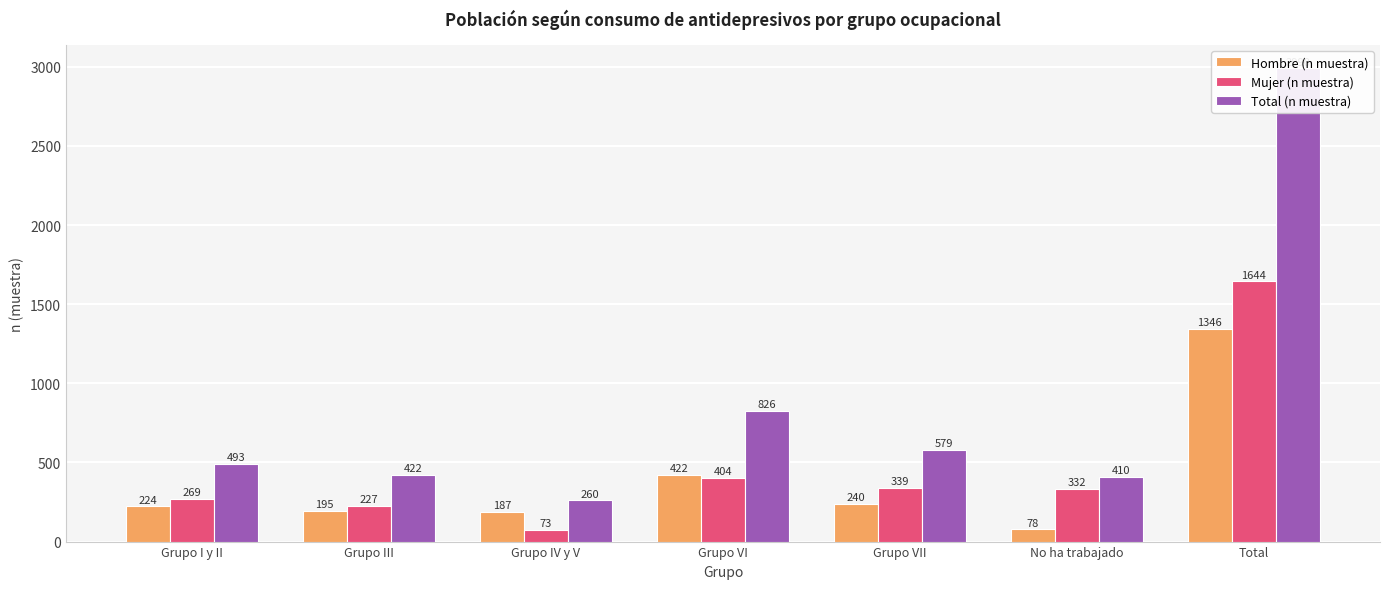

Rank the categories by Mujer (n muestra) value from highest to lowest.

Total, Grupo VI, Grupo VII, No ha trabajado, Grupo I y II, Grupo III, Grupo IV y V